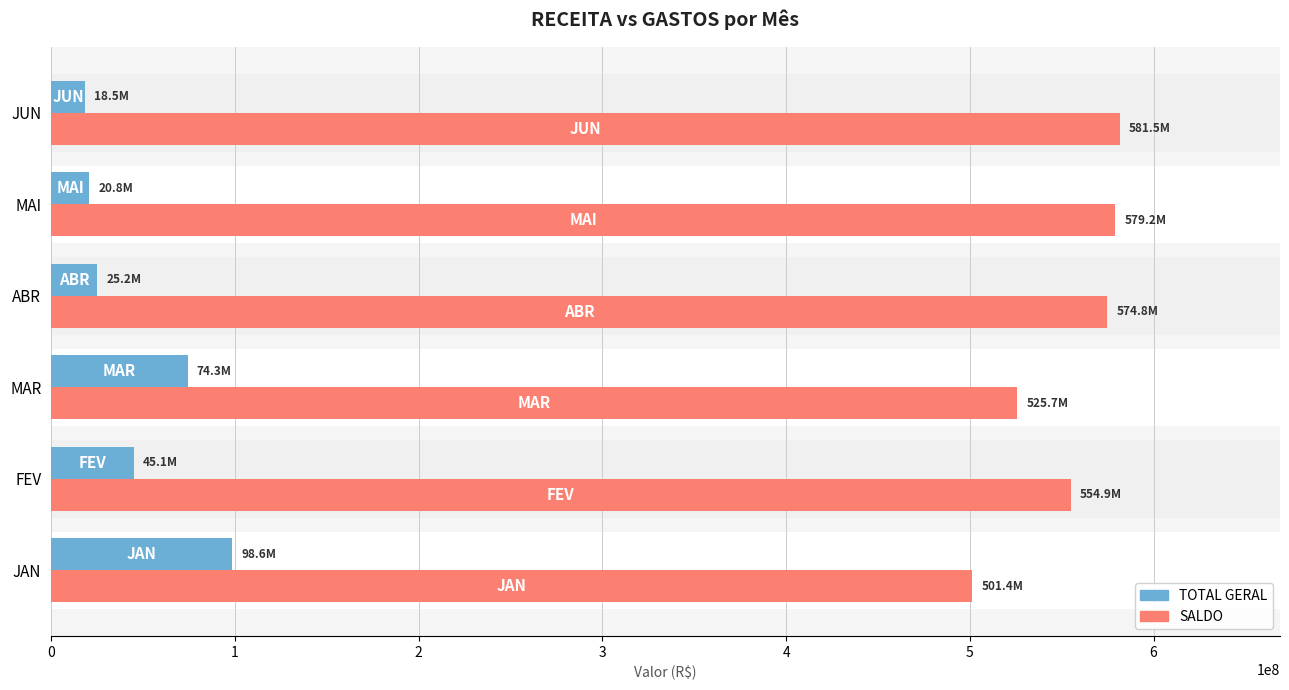

How many groups of bars are there?

6